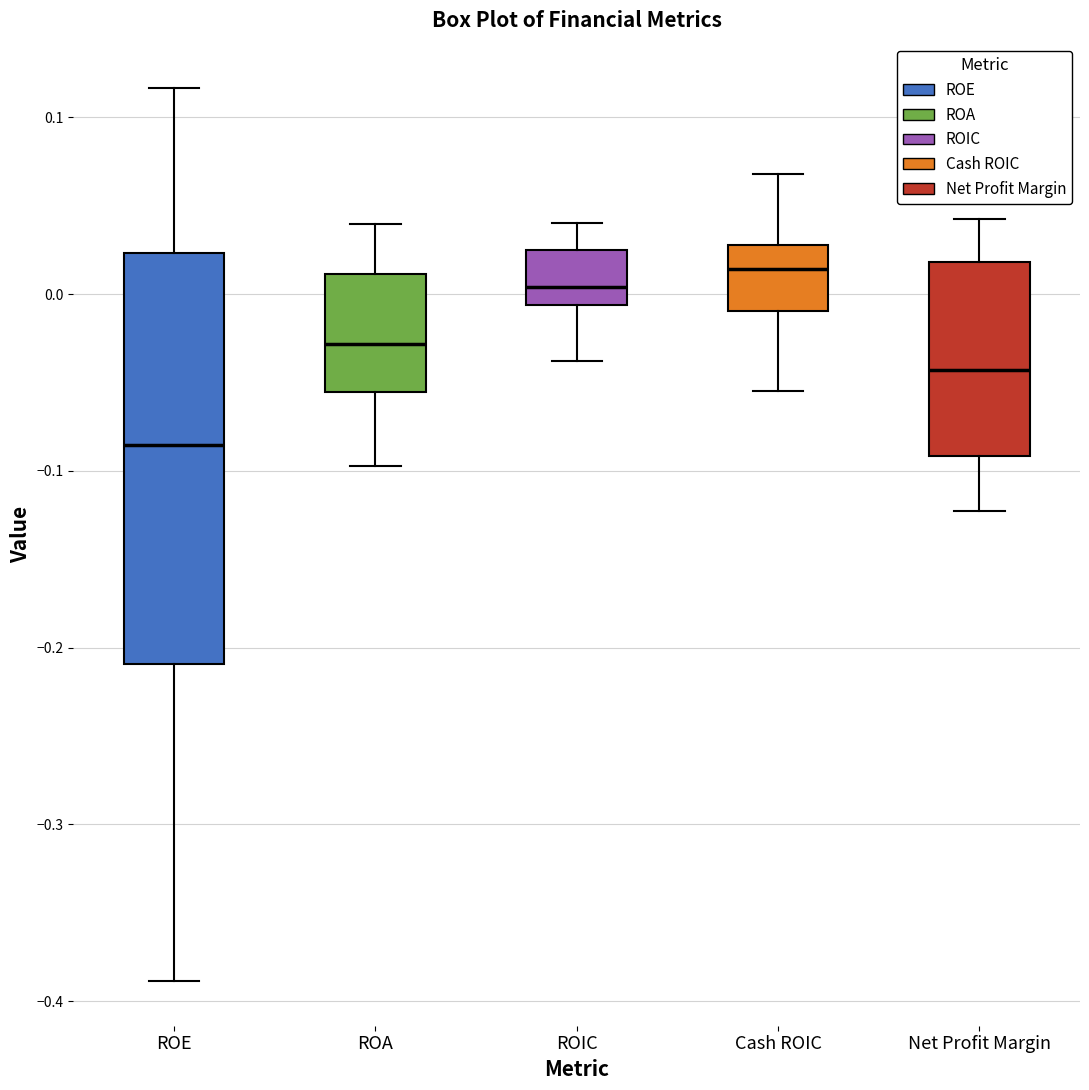

Reading left to right, read every box against the y-axis: the position of its median line, the range the box covers, and the ends of its whiskers. The values are not printed on the chart, so give them approximately, as read against the axis.

ROE: median -0.09, box -0.21 to 0.02, whiskers -0.39 to 0.12
ROA: median -0.03, box -0.06 to 0.01, whiskers -0.10 to 0.04
ROIC: median 0.00, box -0.01 to 0.03, whiskers -0.04 to 0.04
Cash ROIC: median 0.01, box -0.01 to 0.03, whiskers -0.05 to 0.07
Net Profit Margin: median -0.04, box -0.09 to 0.02, whiskers -0.12 to 0.04